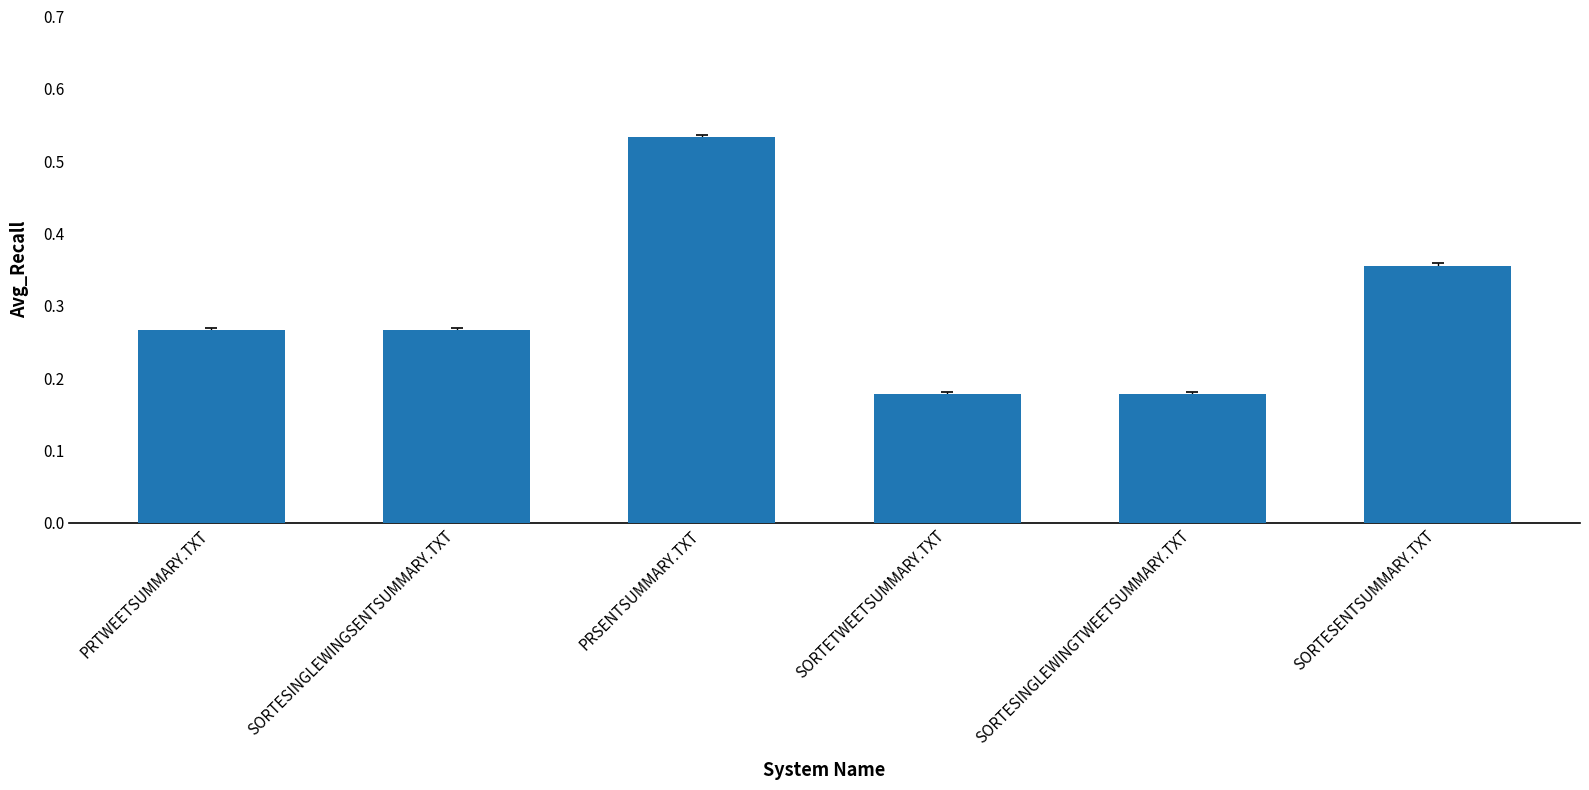

How many values are between 0 and 1?

6